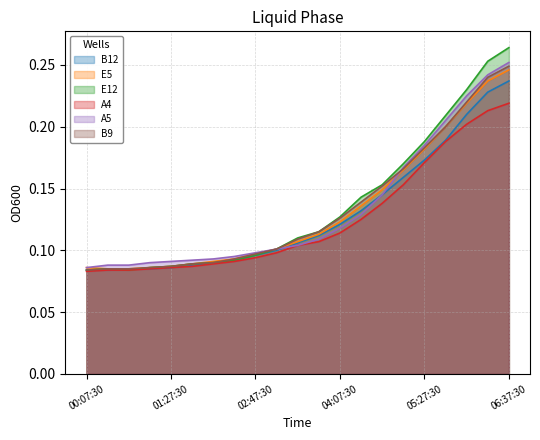

True or false: E5 and B9 intersect in this chart.

False